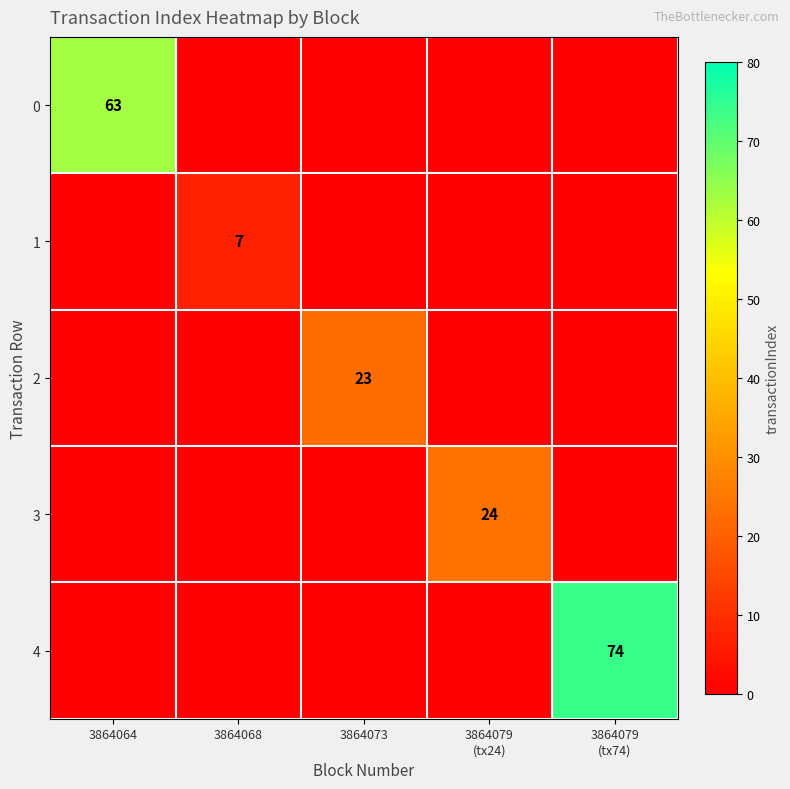

Which category has the lowest value across all series?

3864068